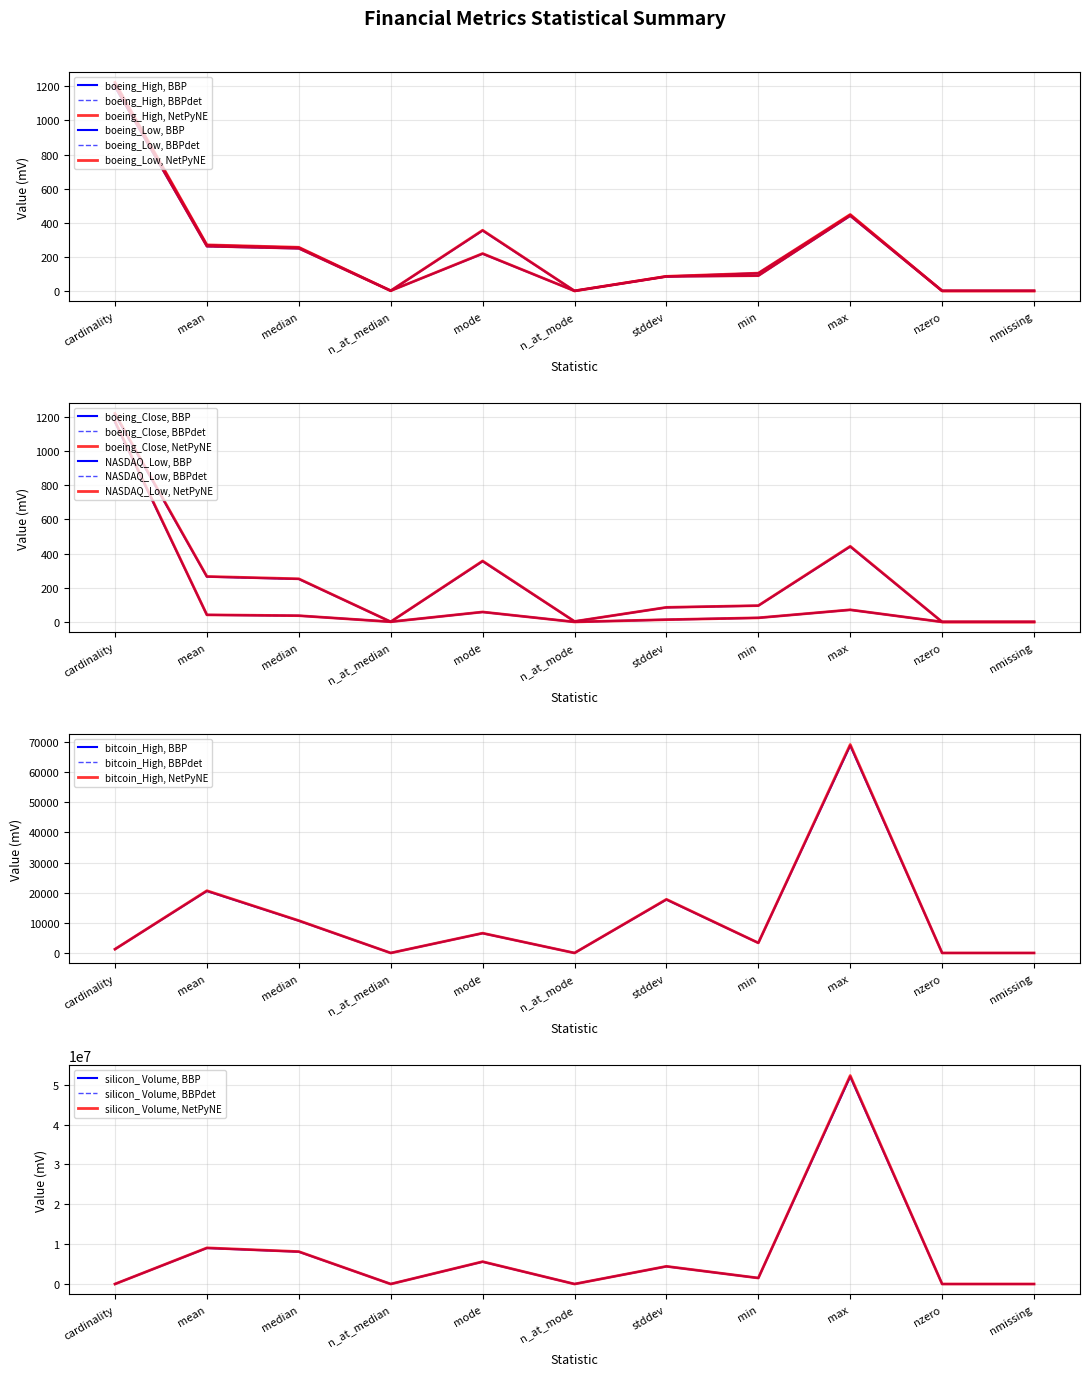

Rank the series by their maximum value, from lowest to highest.

NASDAQ_Low, boeing_Low, boeing_Close, boeing_High, bitcoin_High, silicon_ Volume